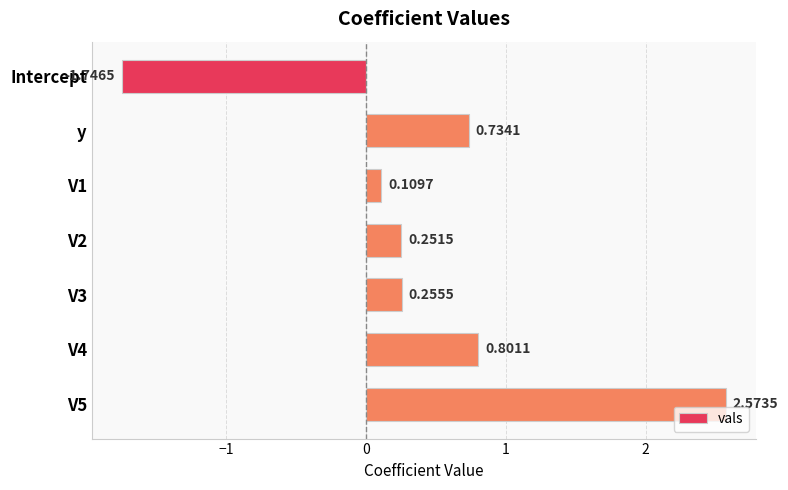

List the labels in order of value, largest first.

V5, V4, y, V3, V2, V1, Intercept